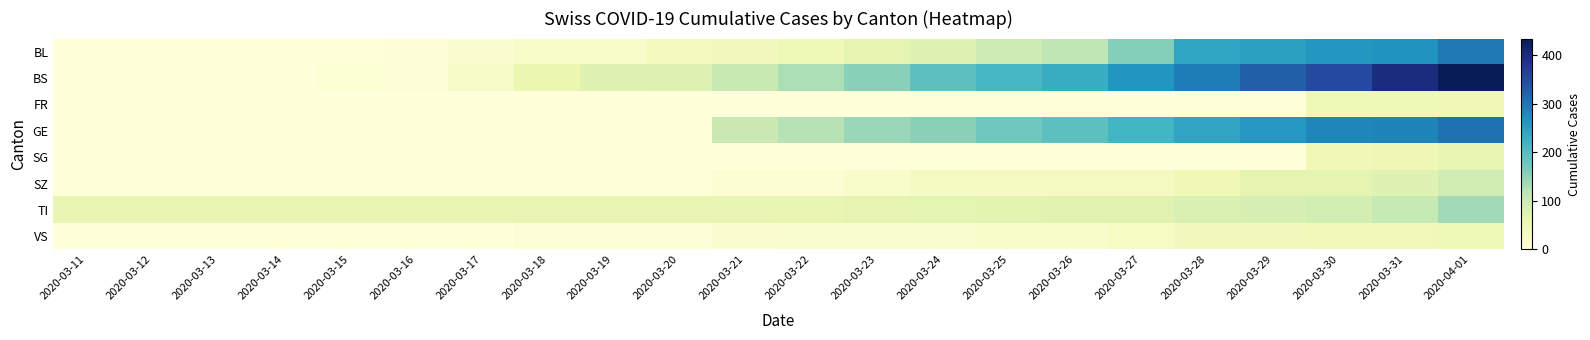

Count the number of categories in the chart.

22